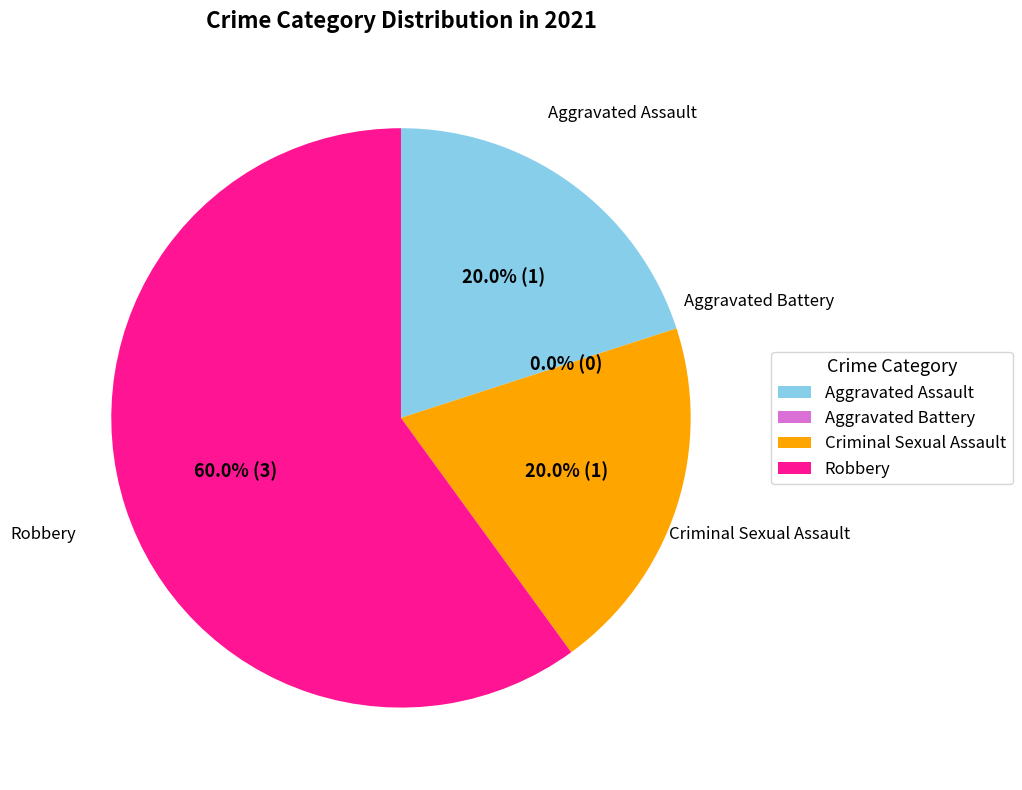

What percentage is the Aggravated Assault slice, to the nearest percent?

20%